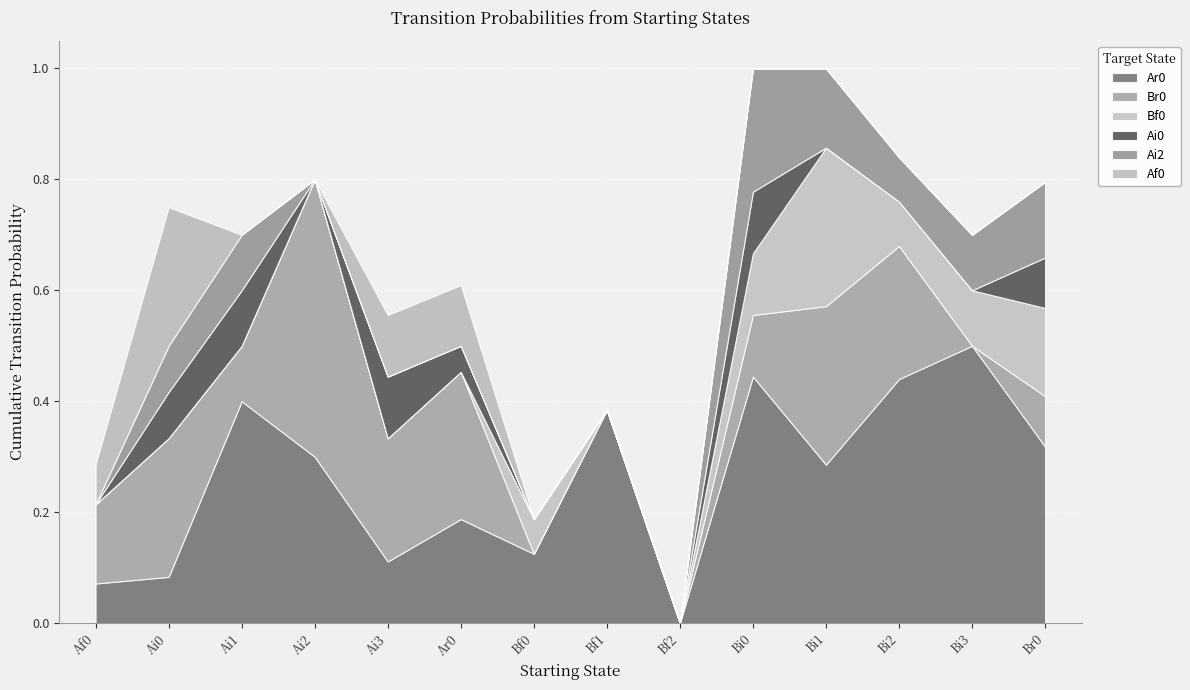

List the series in order of their peak value, highest first.

Ar0, Br0, Bf0, Af0, Ai2, Ai0